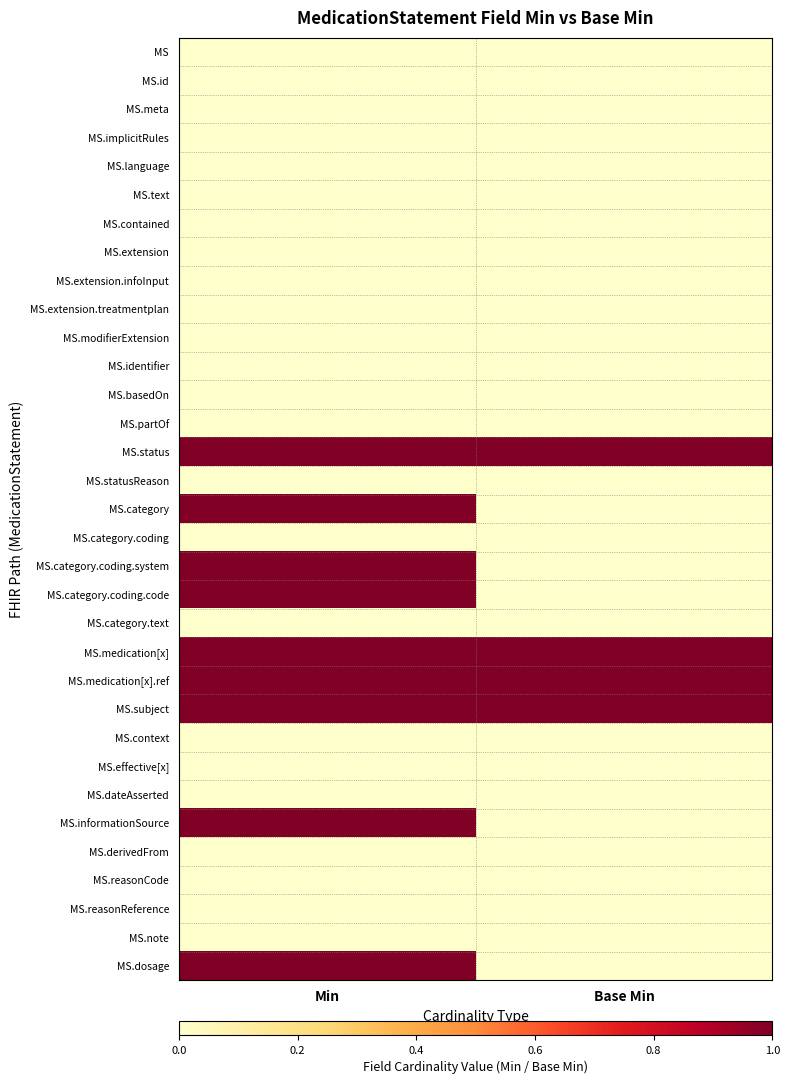

At how many categories does at least one series exceed 0?

2